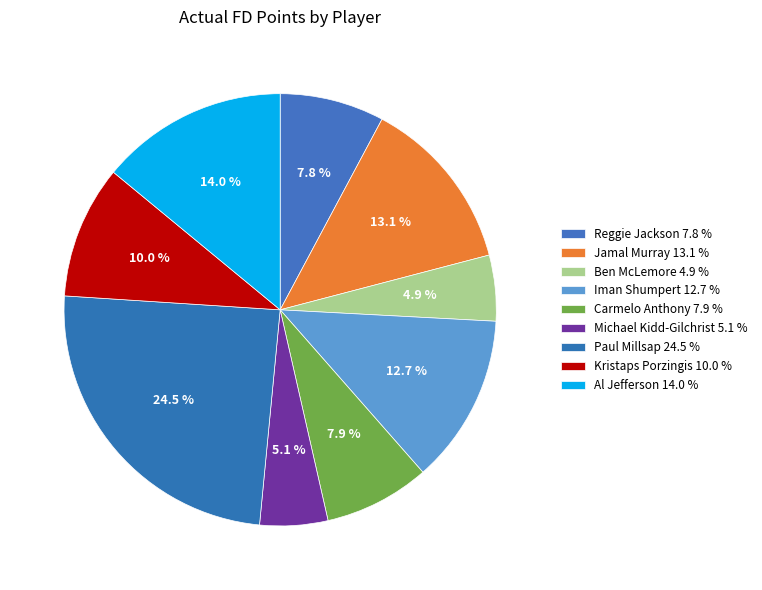

True or false: Al Jefferson accounts for 22% of the total.

False